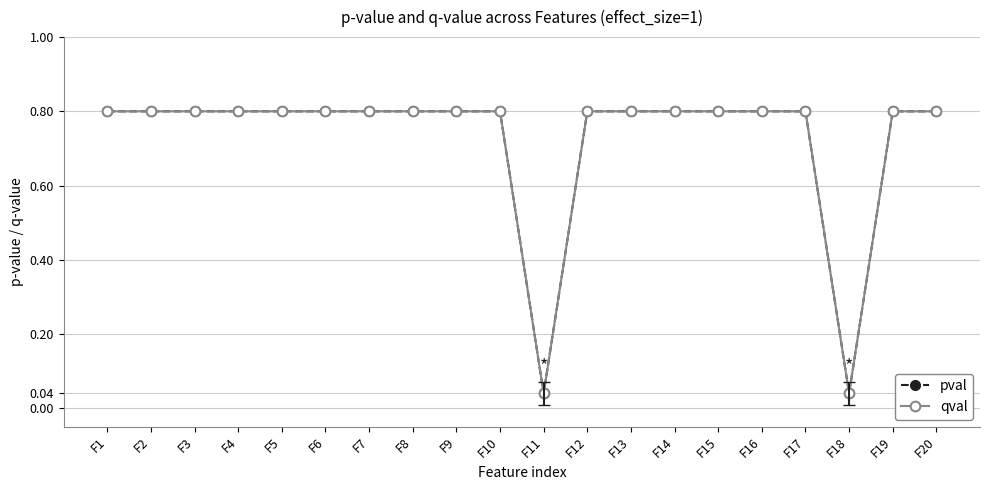

How many lines are shown in the chart?

2